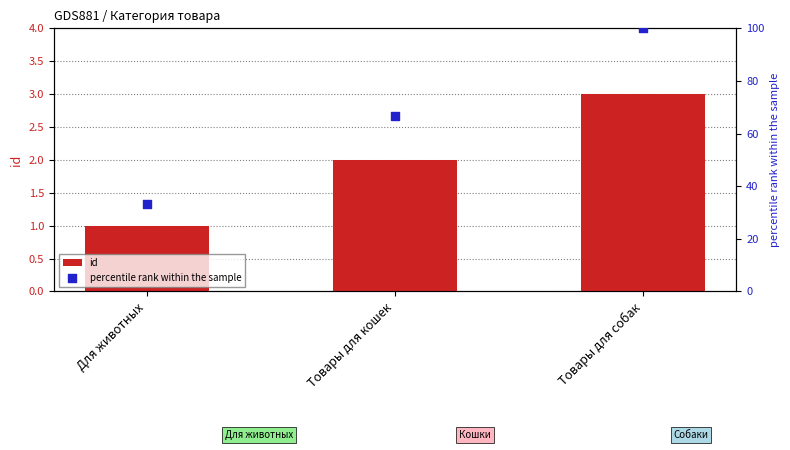

At how many categories does at least one series exceed 42?

2